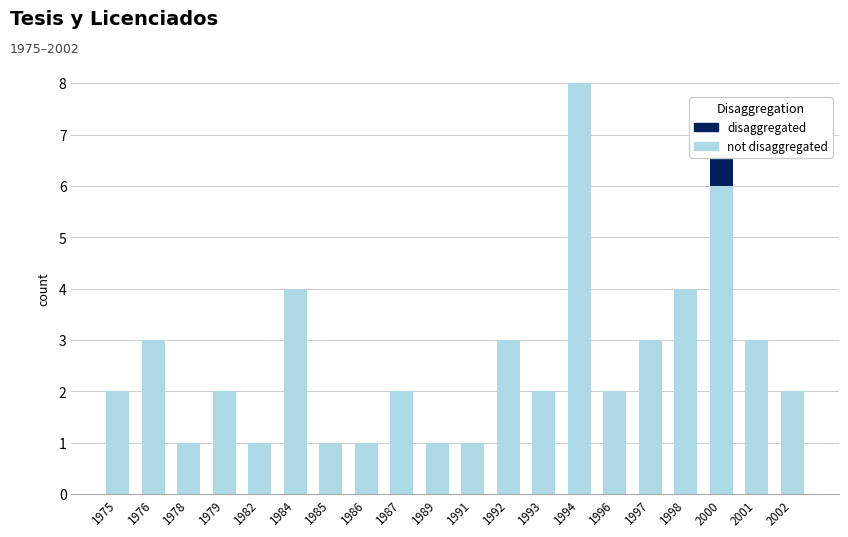

List the series in order of their overall mean, highest first.

not disaggregated, disaggregated